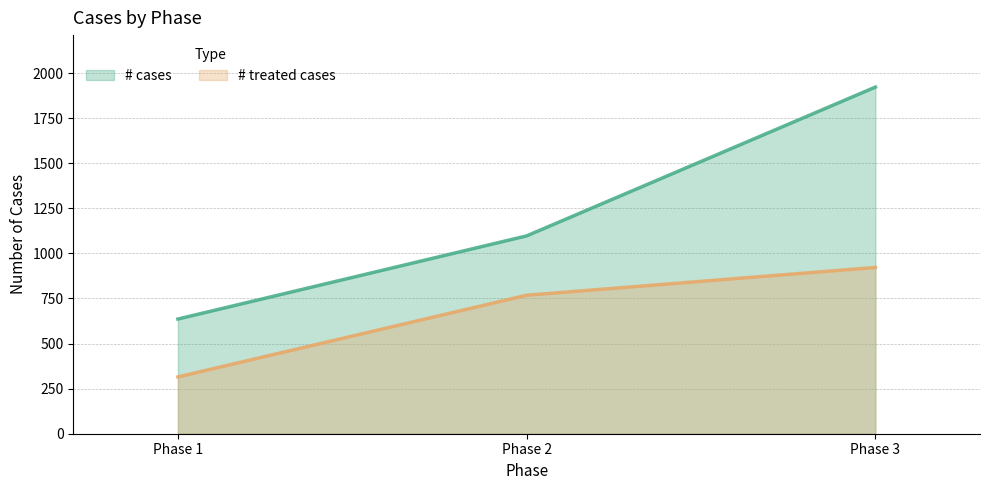

The # cases series shows 636 at Phase 1. True or false?

True